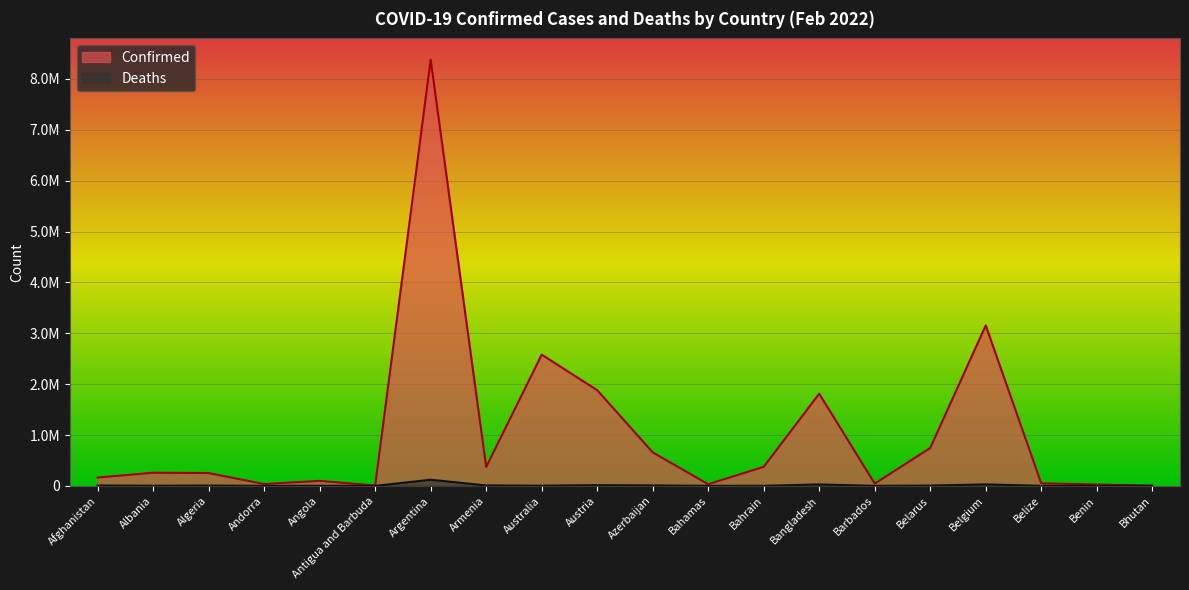

What is the difference between the maximum and minimum values in the Deaths series?

121269